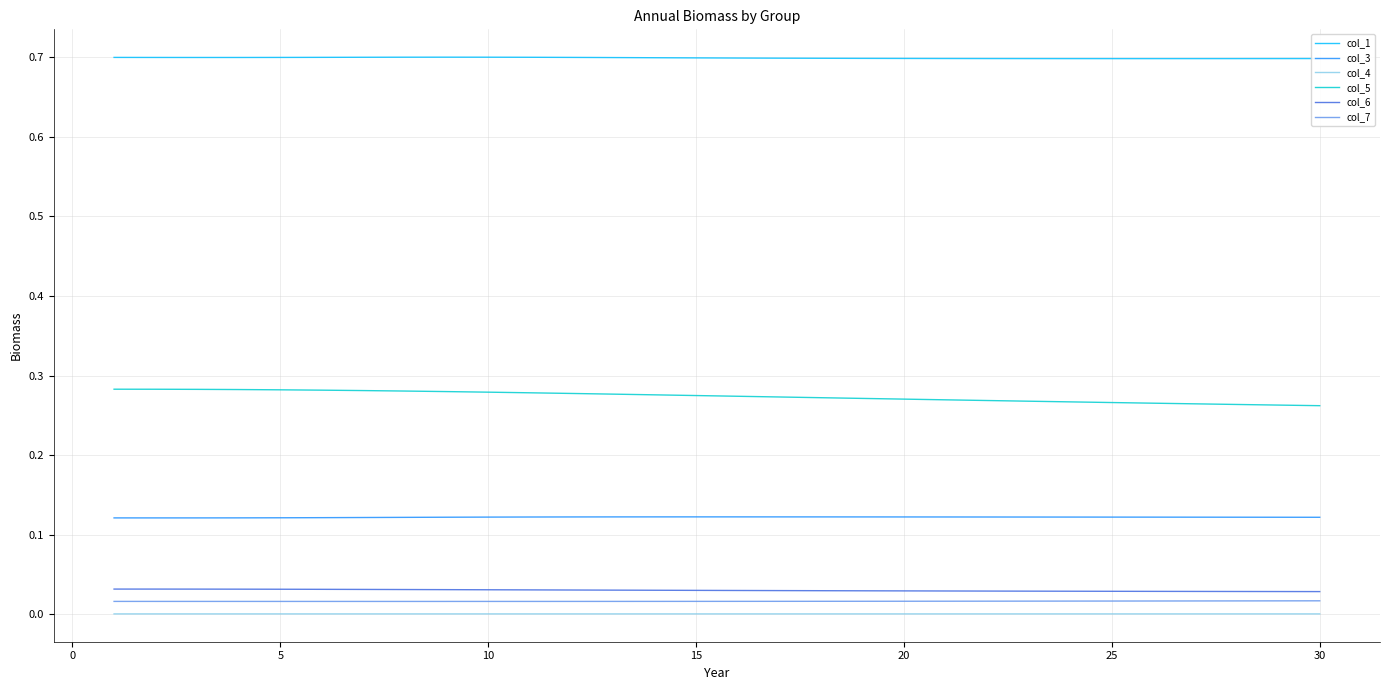

How many col_5 values are between 0 and 1?

30